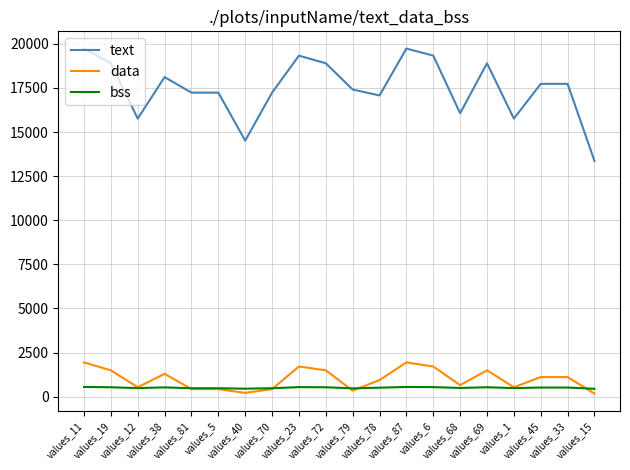

Is this an area chart (filled region under the line)?

No